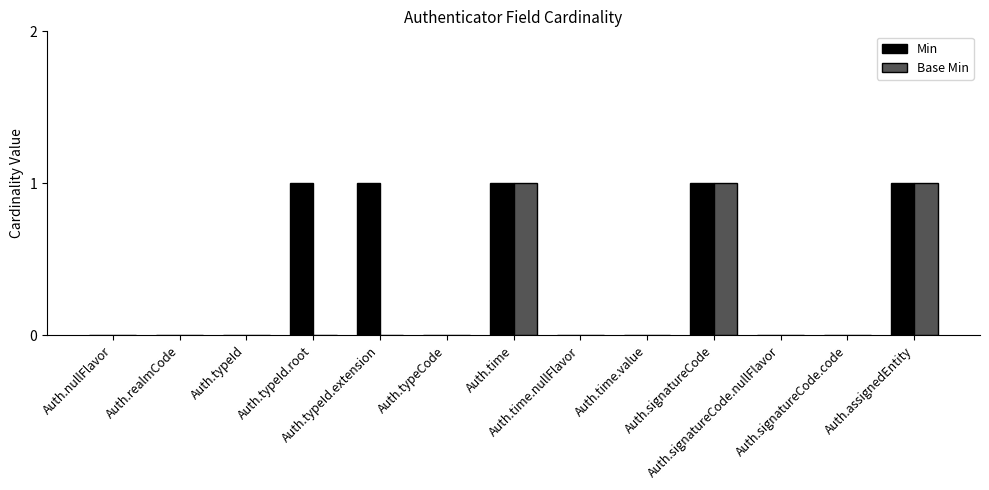

Reading right to left, list all the values displayed in this chart.

Min: 1	0	0	1	0	0	1	0	1	1	0	0	0
Base Min: 1	0	0	1	0	0	1	0	0	0	0	0	0